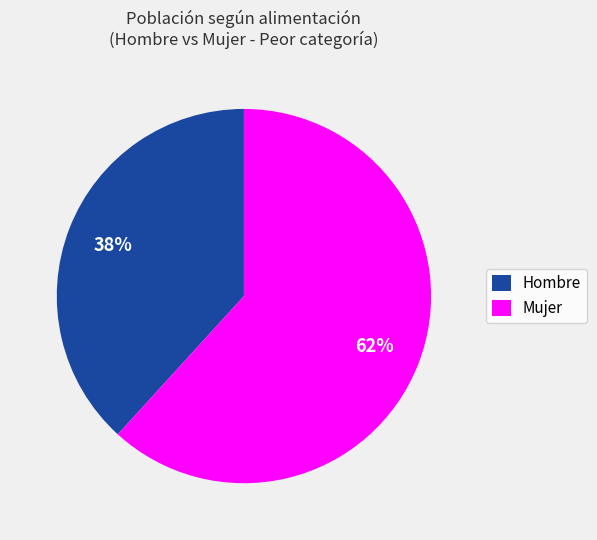

What is the smallest slice in the pie chart?

Hombre